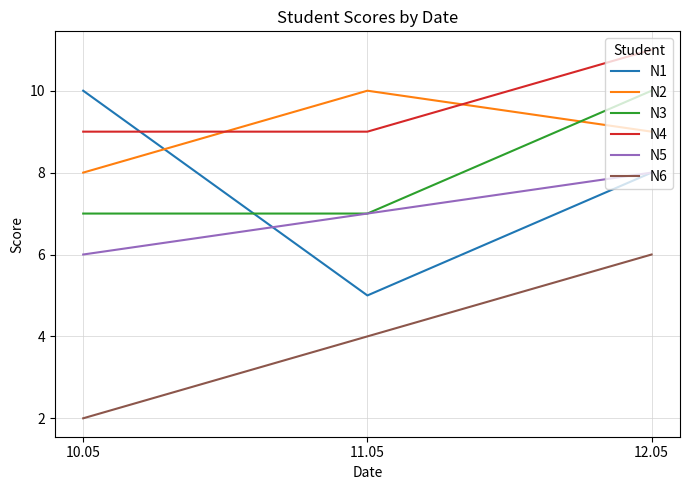

At how many categories does at least one series exceed 7?

3